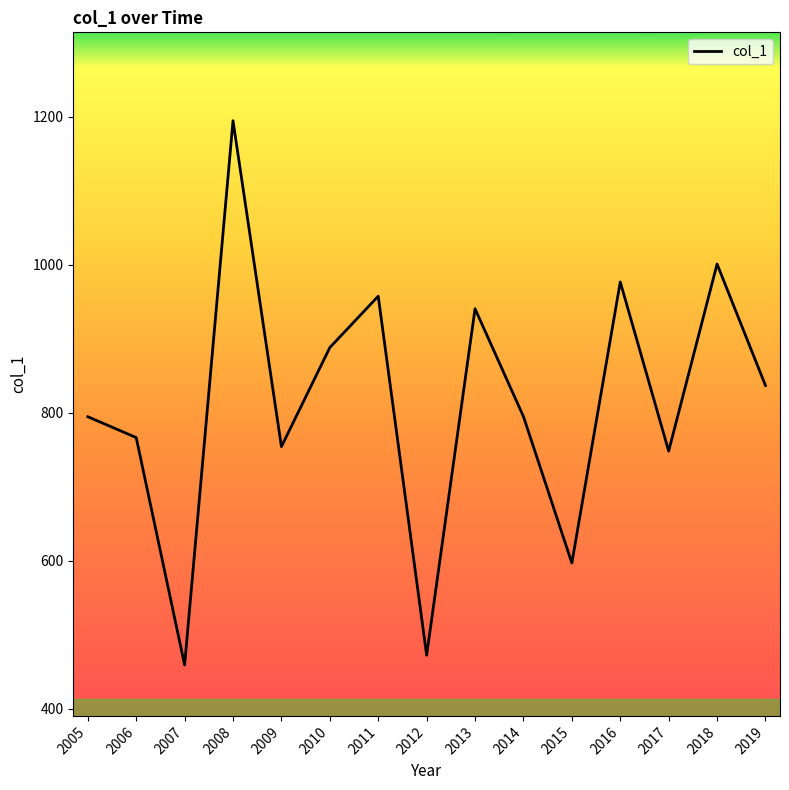

How many lines are shown in the chart?

1